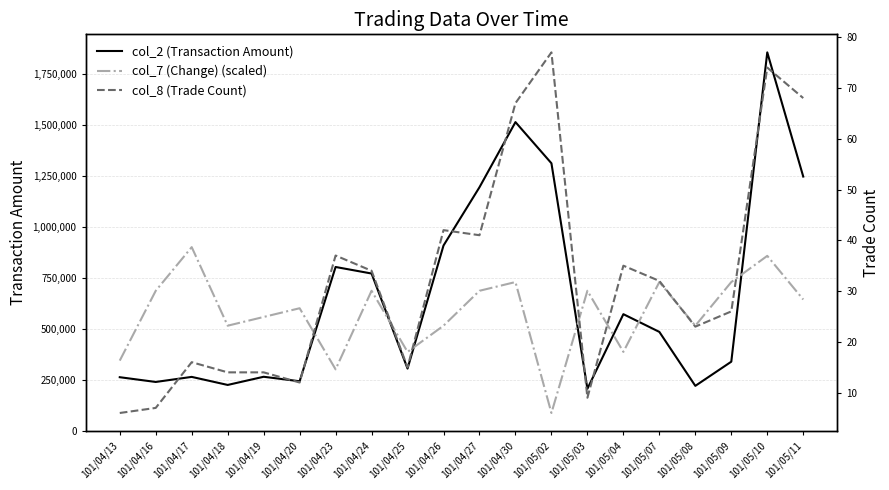

At which label does col_8 (Trade Count) reach its peak?

101/05/02